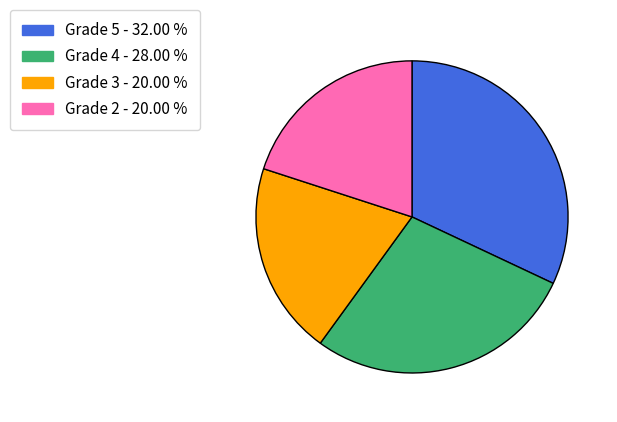

Does any single category account for the majority?

No